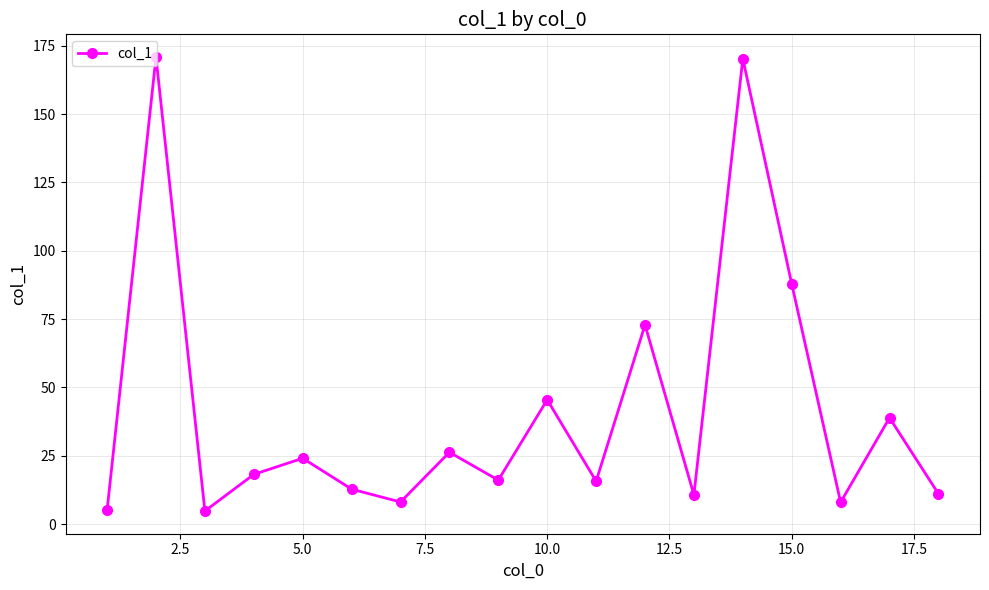

What is the difference between the maximum and minimum values?

166.1